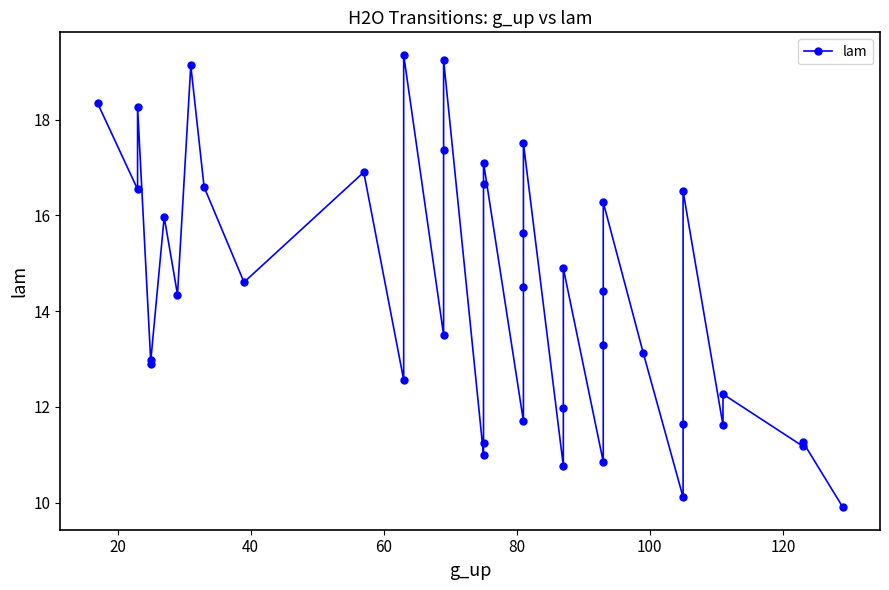

Does the chart display data point markers on the line(s)?

Yes